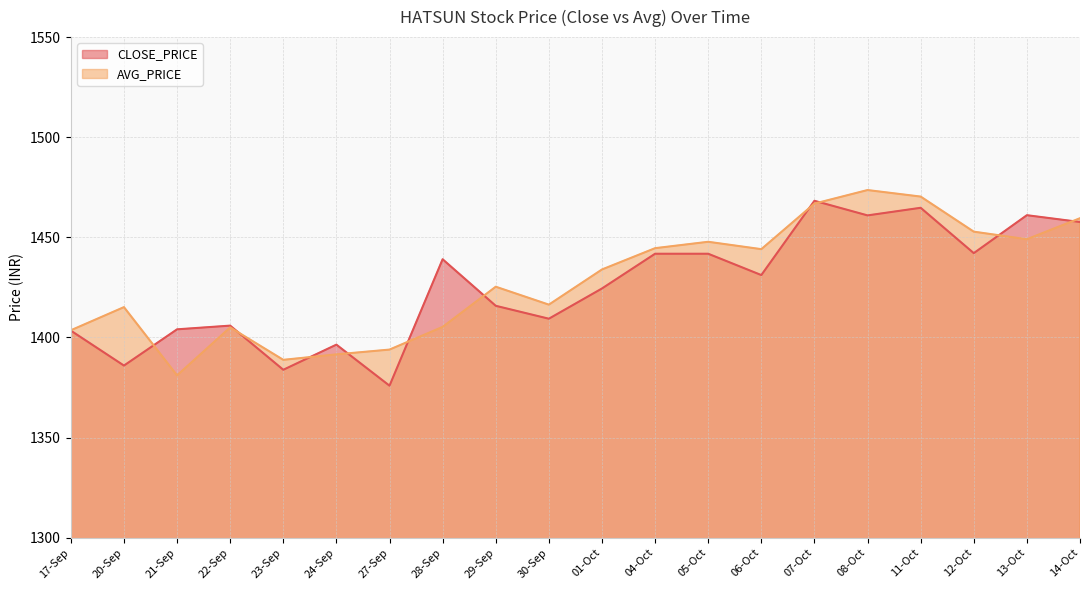

What is the difference between the highest and lowest values at 12-Oct?

10.7